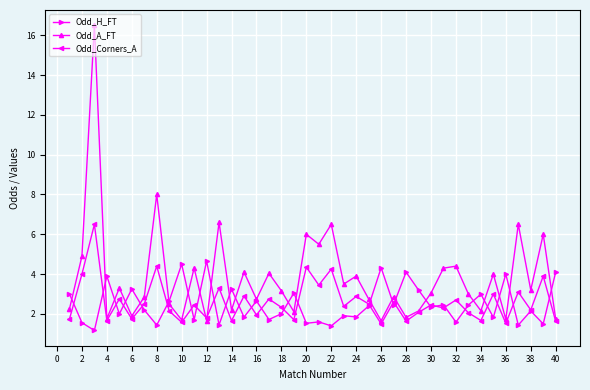

How many interior local peaks does the Odd_A_FT series have?

15